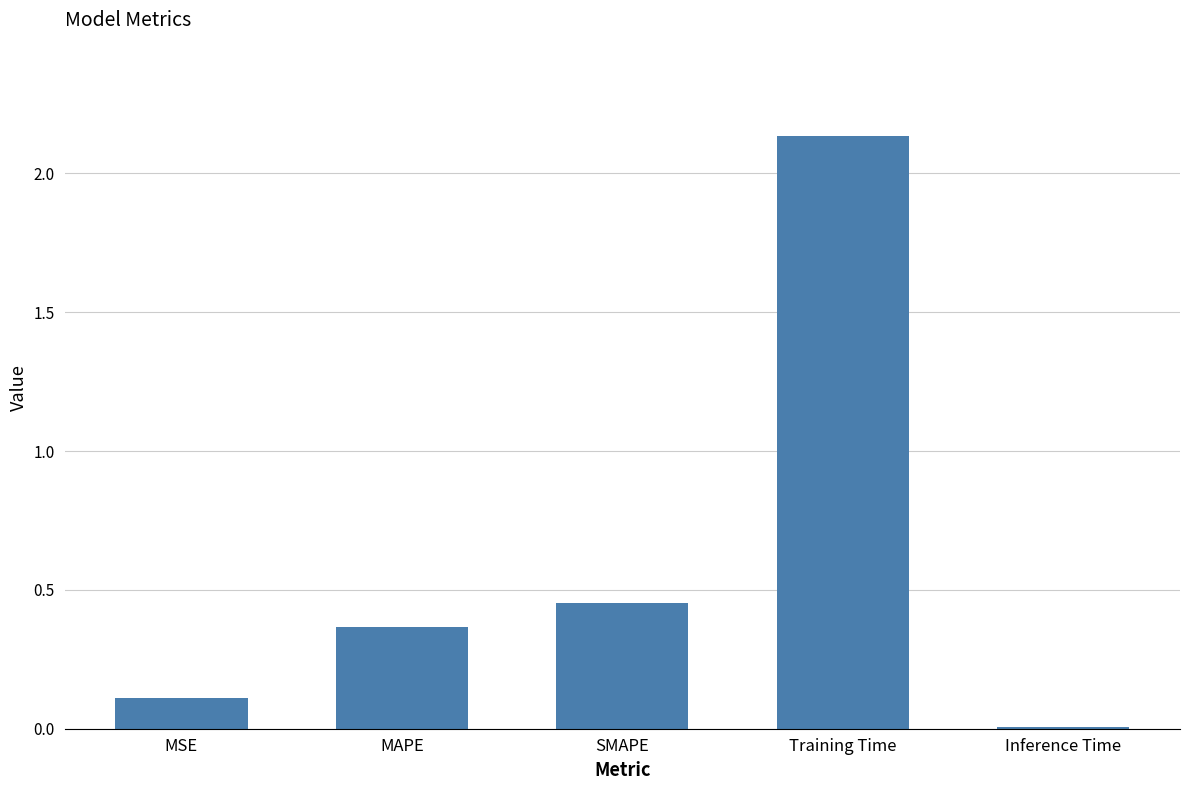

What is the label of the 5th bar from the right?

MSE